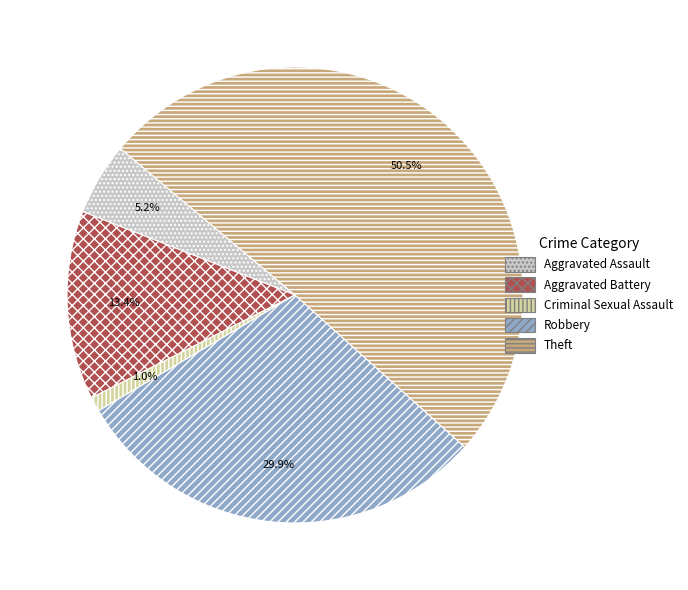

Which slice is the largest?

Theft